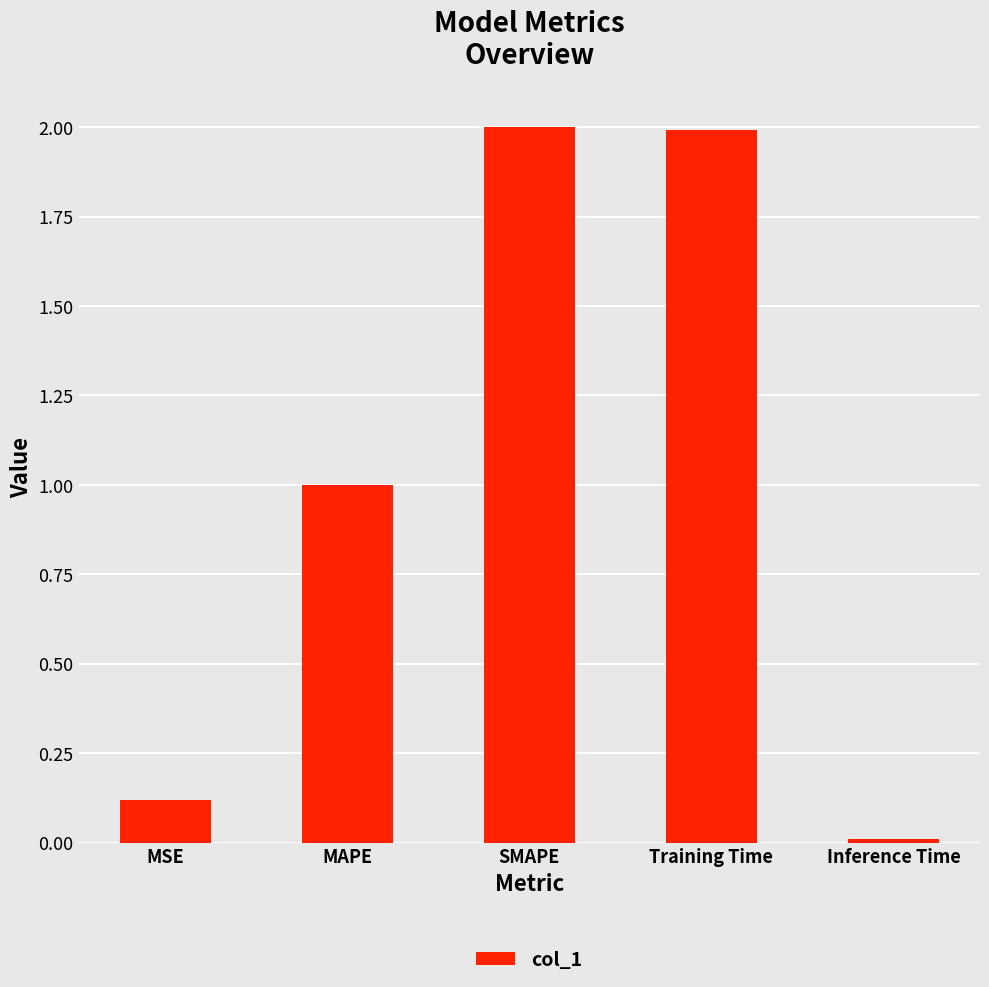

What is the difference between the second highest and second lowest values?

1.9